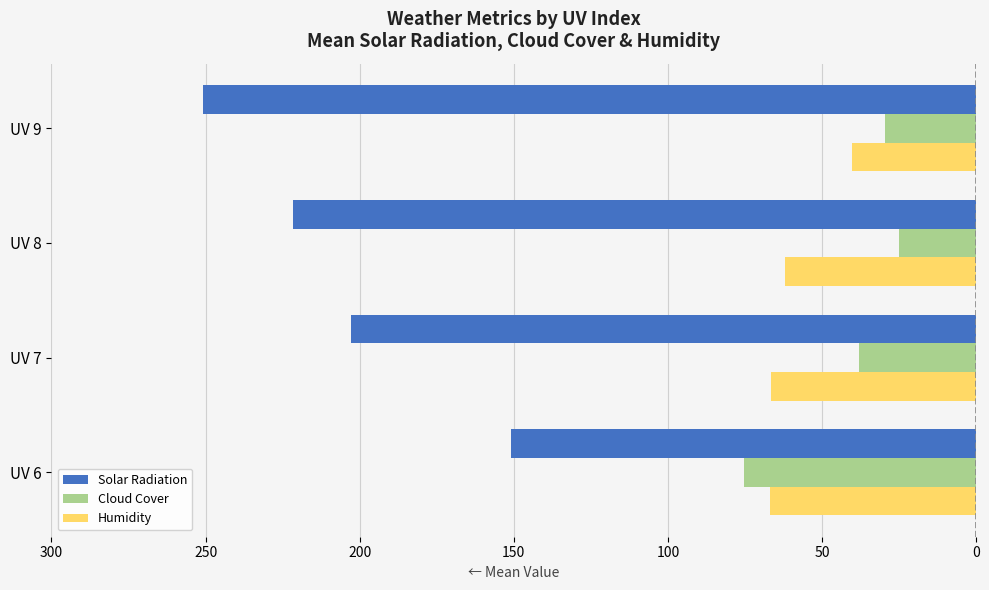

How many bars are there in total?

12